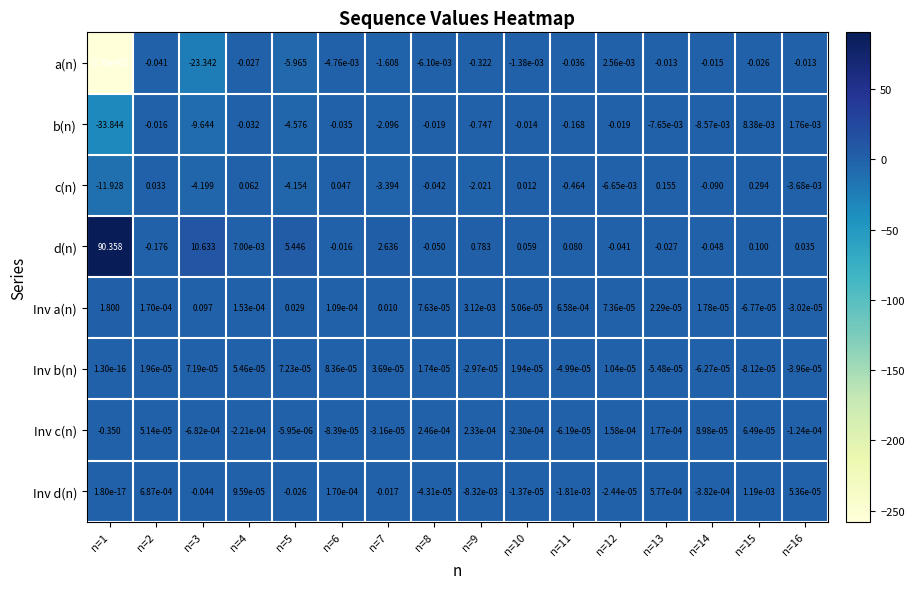

Is the value of Inv a(n) at n=4 greater than the value of Inv c(n) at n=15?

Yes